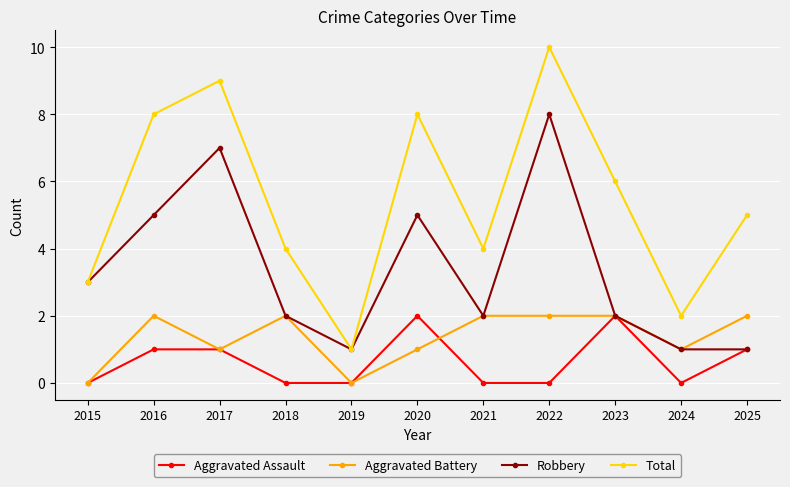

What is the maximum value shown in the chart?

10